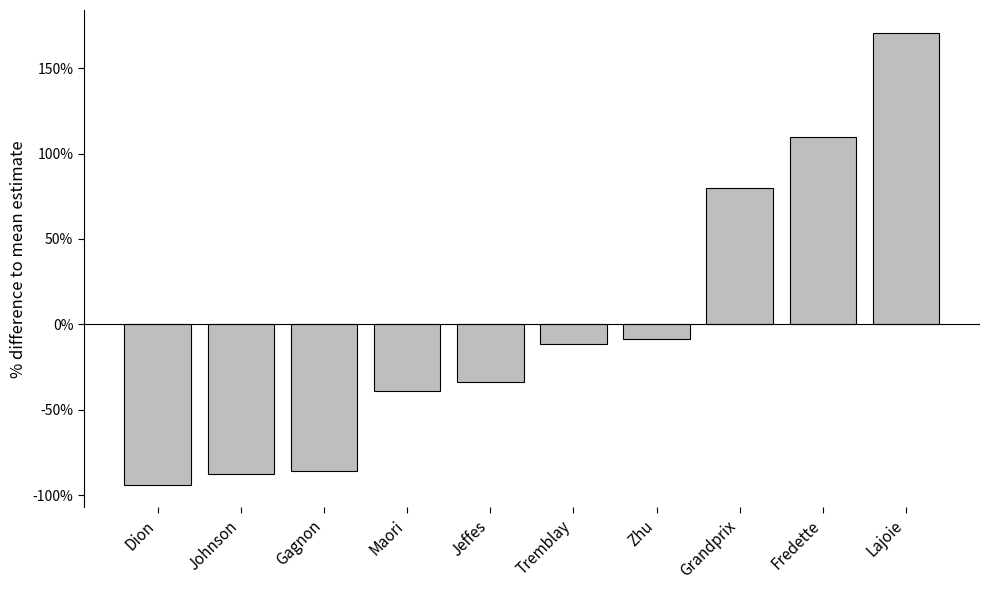

What is the difference between the maximum and minimum values?

264.7